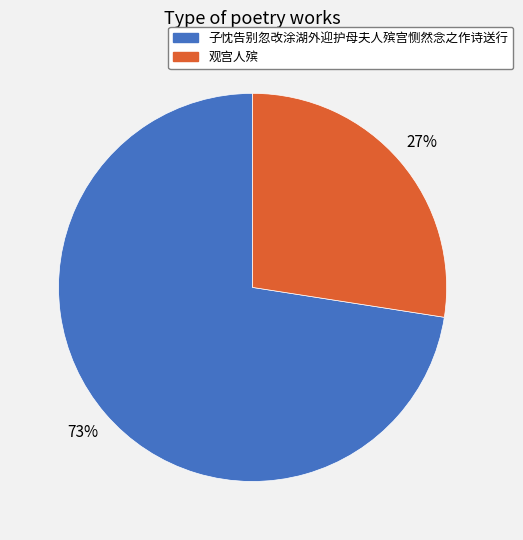

What percentage is the 子忱告别忽改涂湖外迎护母夫人殡宫恻然念之作诗送行 slice, to the nearest percent?

73%